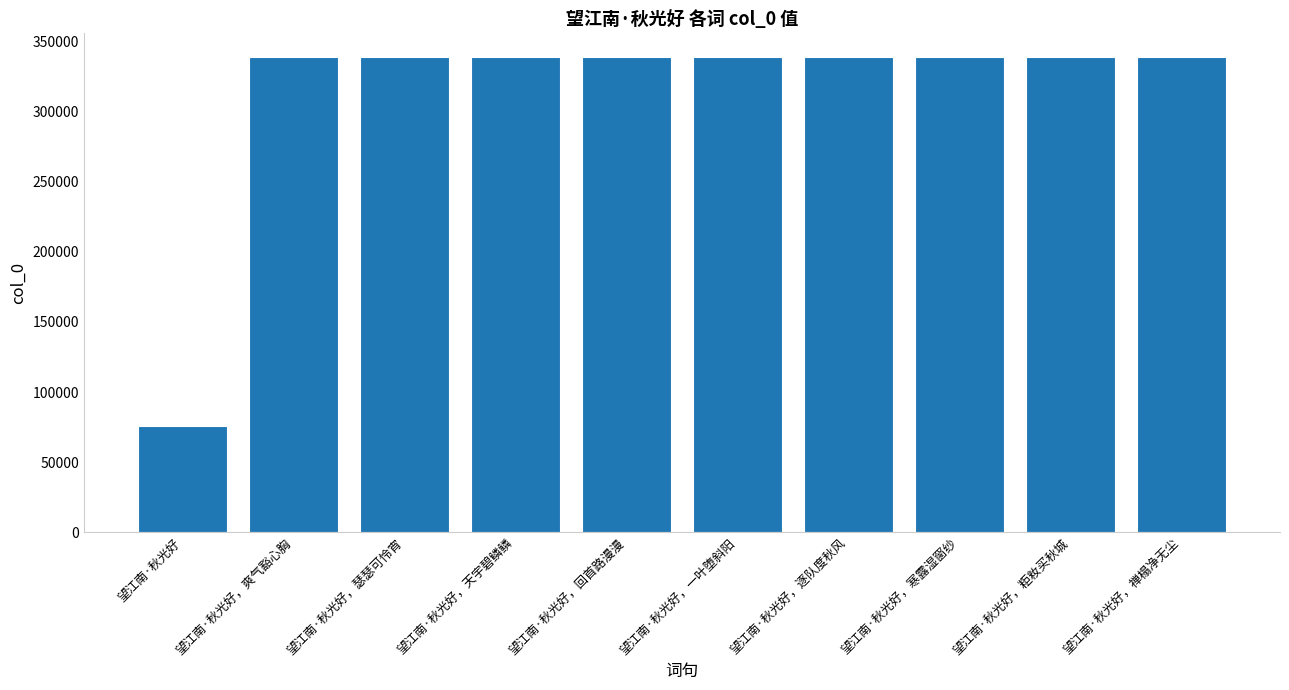

How many categories are shown in the chart?

10